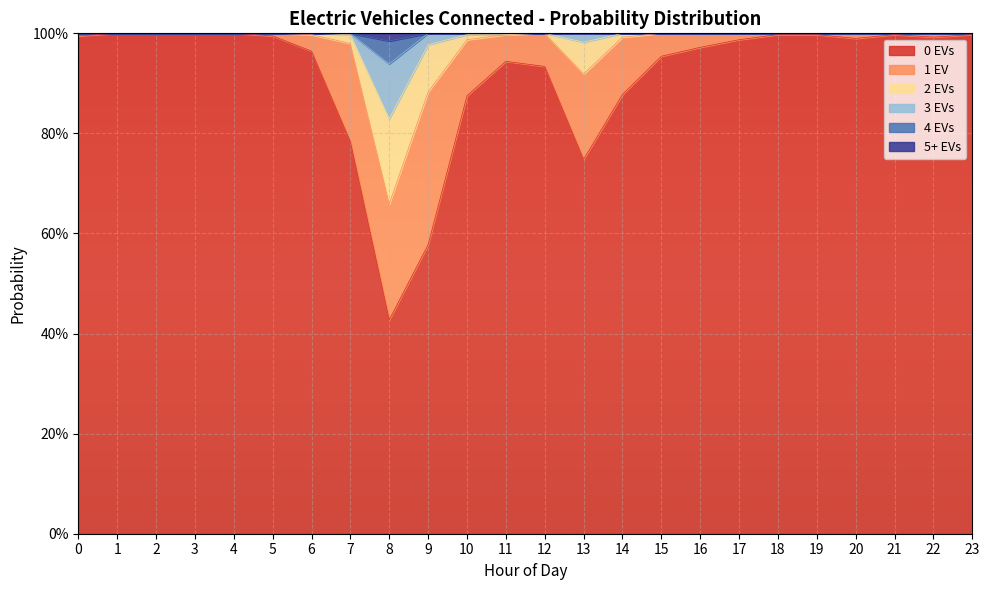

What is the smallest value displayed?

0.4